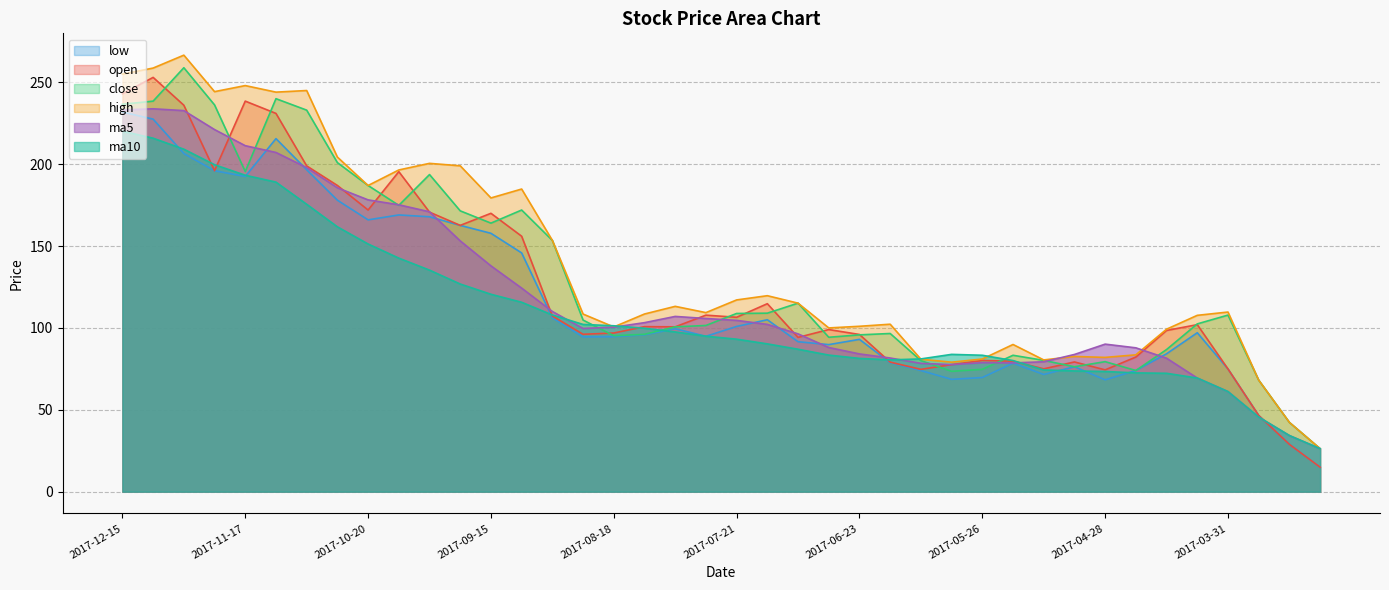

List the labels in order of high value, largest first.

2017-12-01, 2017-12-08, 2017-12-15, 2017-11-17, 2017-11-03, 2017-11-24, 2017-11-10, 2017-10-27, 2017-09-29, 2017-09-22, 2017-10-13, 2017-10-20, 2017-09-08, 2017-09-15, 2017-08-31, 2017-07-14, 2017-07-21, 2017-07-07, 2017-08-04, 2017-03-31, 2017-07-28, 2017-08-11, 2017-08-25, 2017-04-07, 2017-06-16, 2017-06-23, 2017-08-18, 2017-06-30, 2017-04-14, 2017-05-19, 2017-04-21, 2017-05-05, 2017-04-28, 2017-05-26, 2017-06-09, 2017-05-12, 2017-06-02, 2017-03-24, 2017-03-17, 2017-03-10